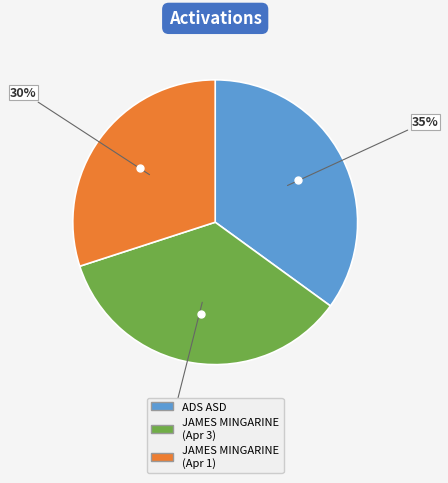

Is there any slice that represents more than half of the pie?

No